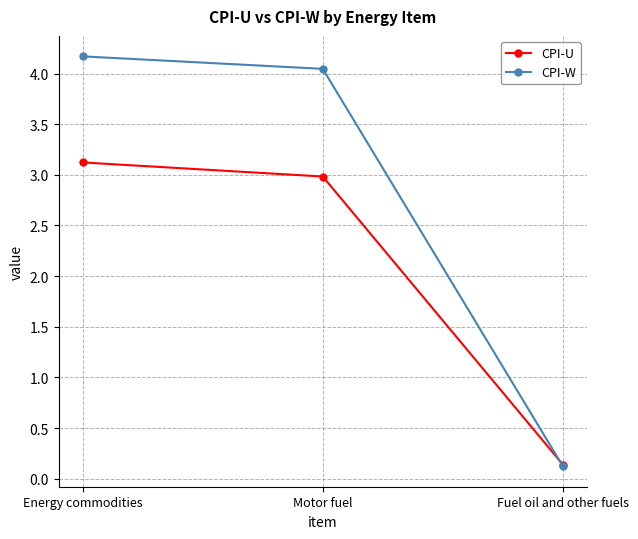

List the series in order of their overall mean, lowest first.

CPI-U, CPI-W